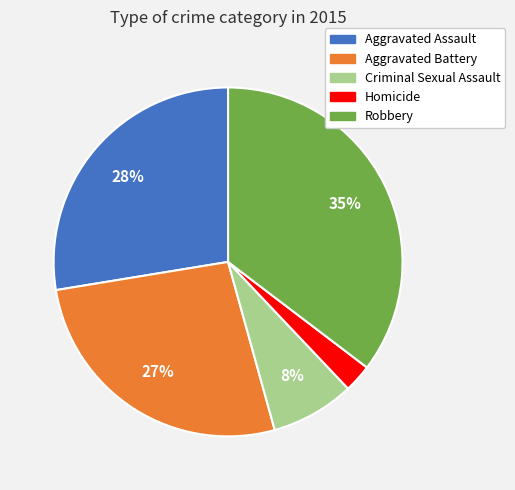

Approximately how many times larger is the value at Criminal Sexual Assault compared to Aggravated Battery?

0.3